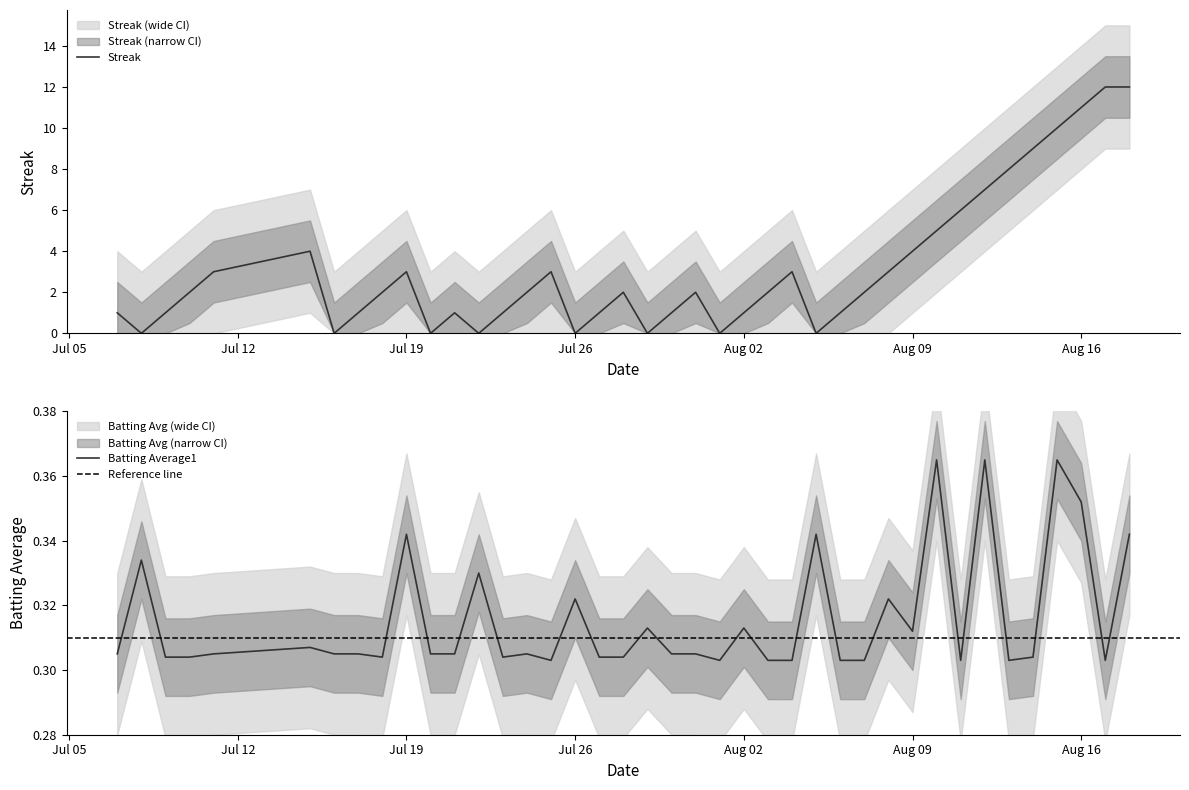

How many values in the streak series are below 2?

17